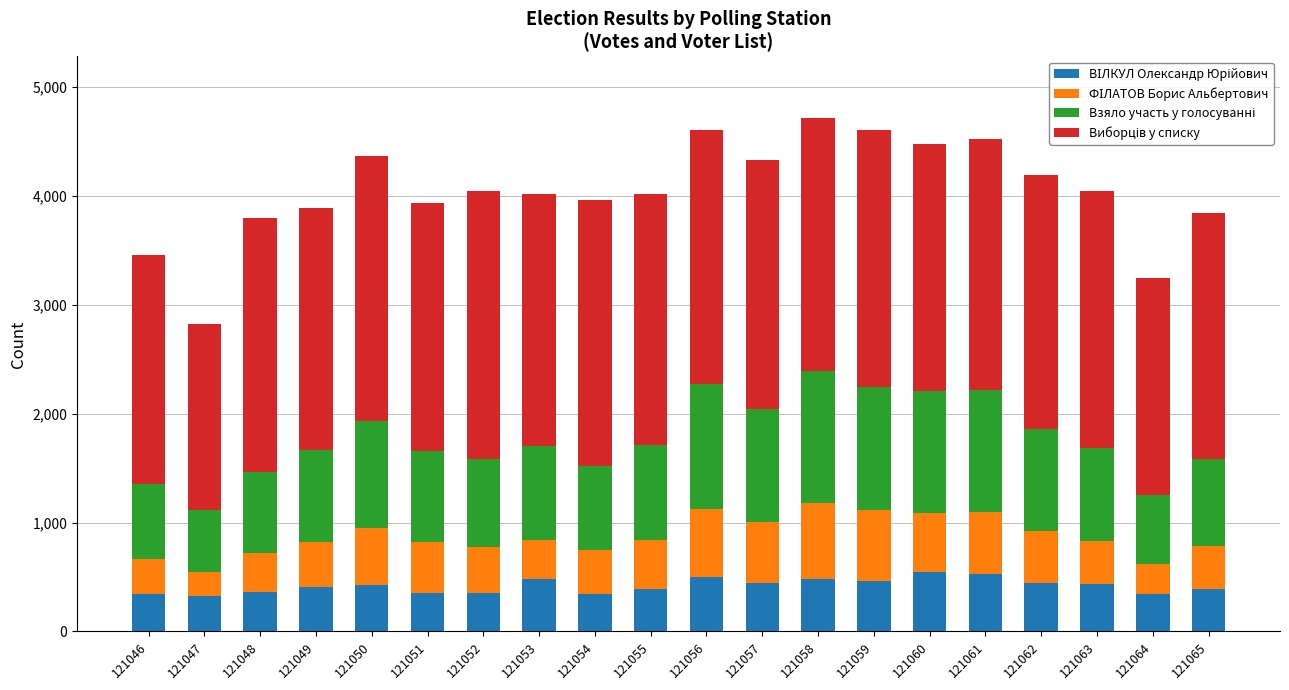

Does the chart contain any negative values?

No